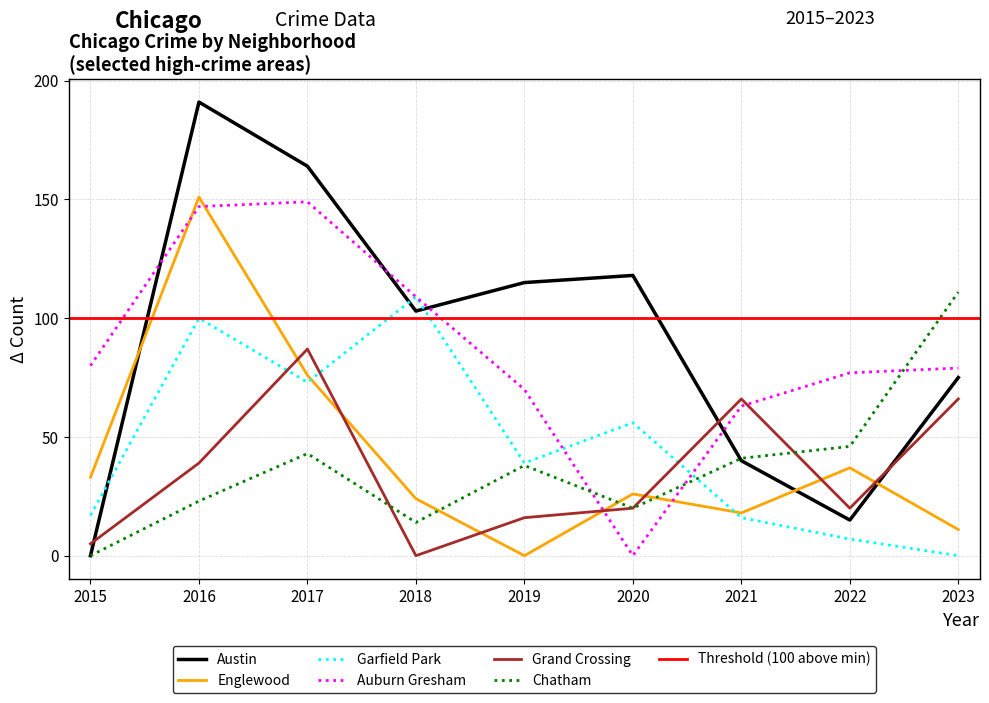

At which label is Grand Crossing closest to 43?

2016